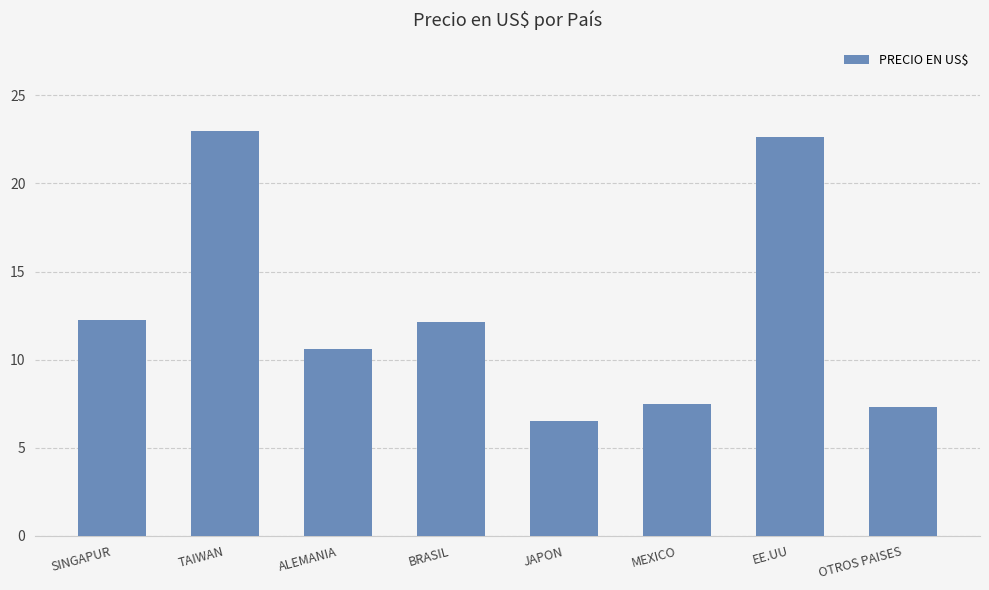

What is the greatest value displayed?

23.0